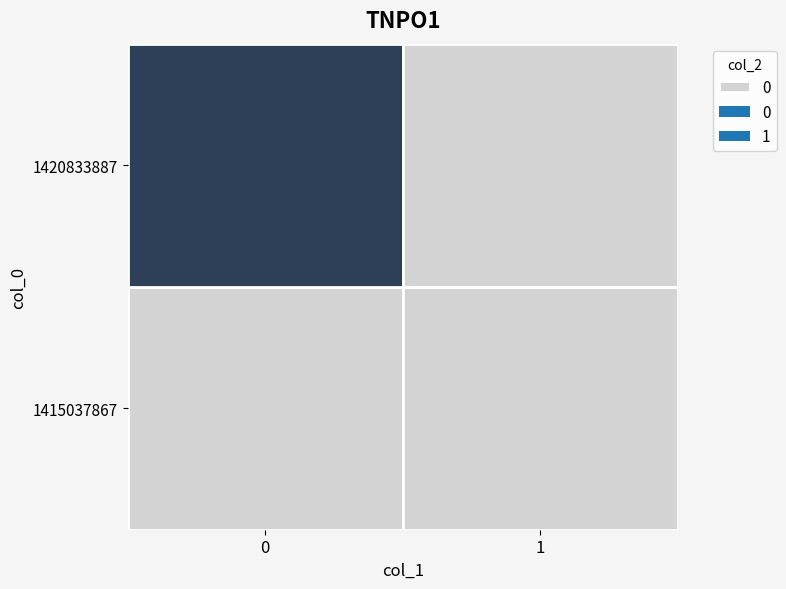

Reading right to left, list all the values displayed in this chart.

1415037867: 0	0
1420833887: 0	1